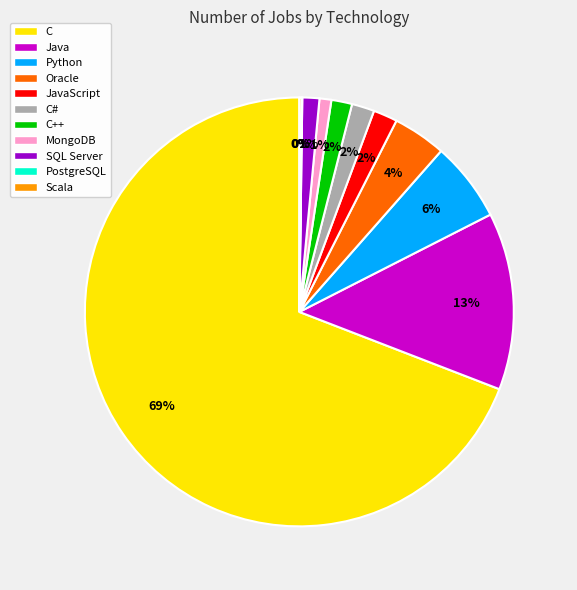

Which has a higher value, MongoDB or C?

C